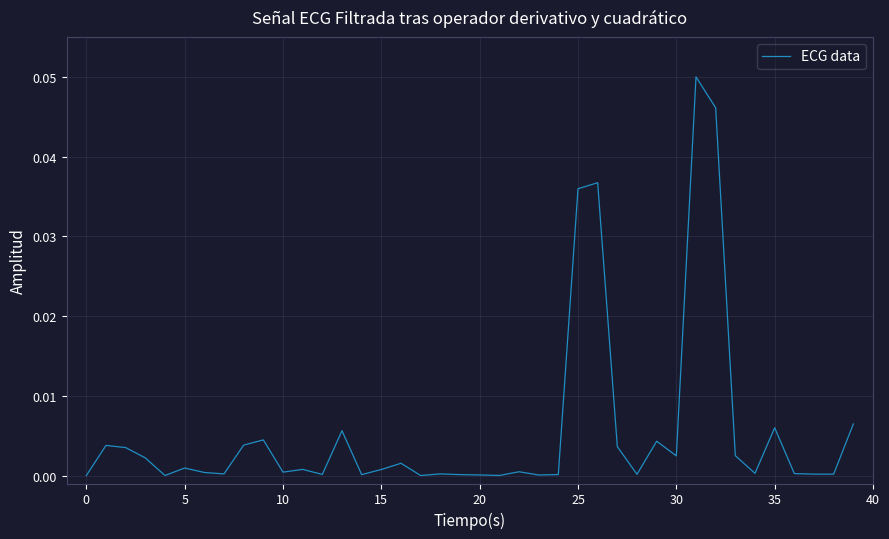

Is this an area chart (filled region under the line)?

No